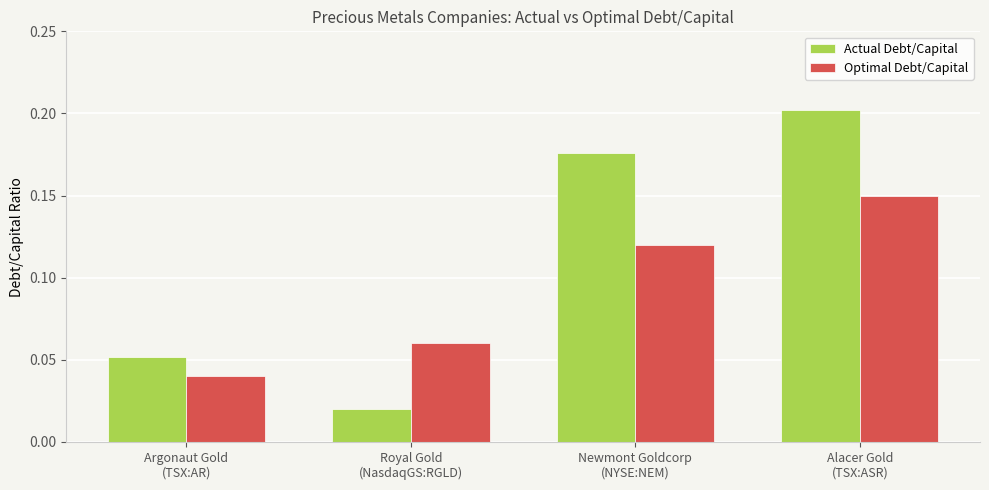

Which series has the largest range (max minus min)?

Actual Debt/Capital